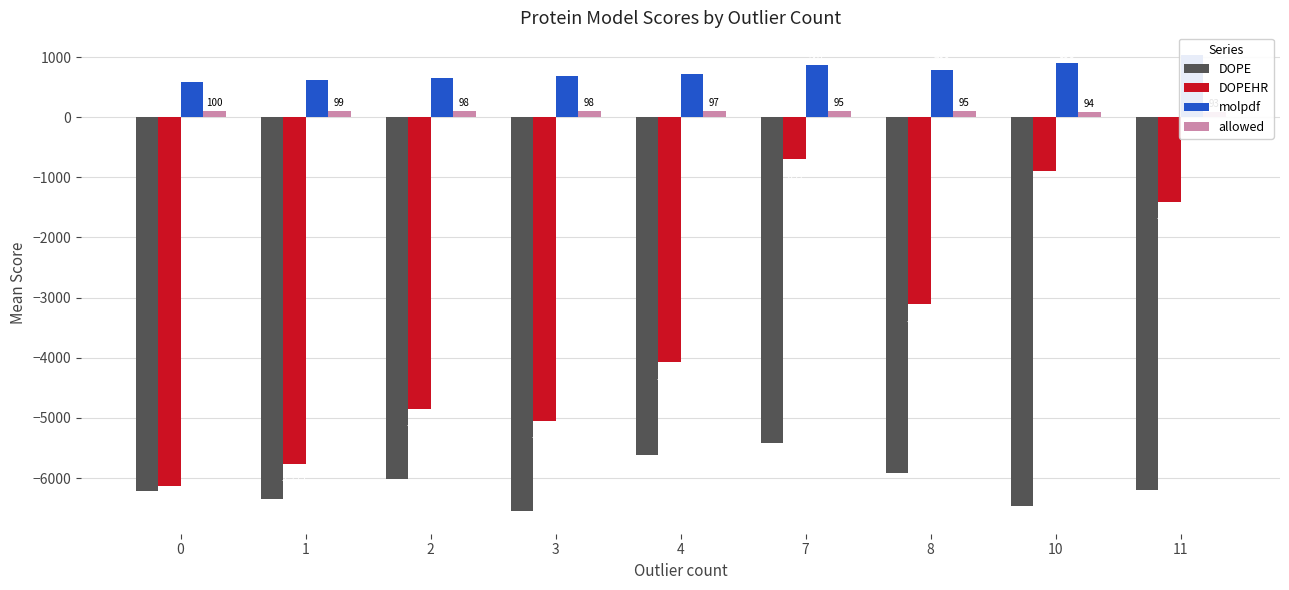

Which series has the largest total across all categories?

molpdf